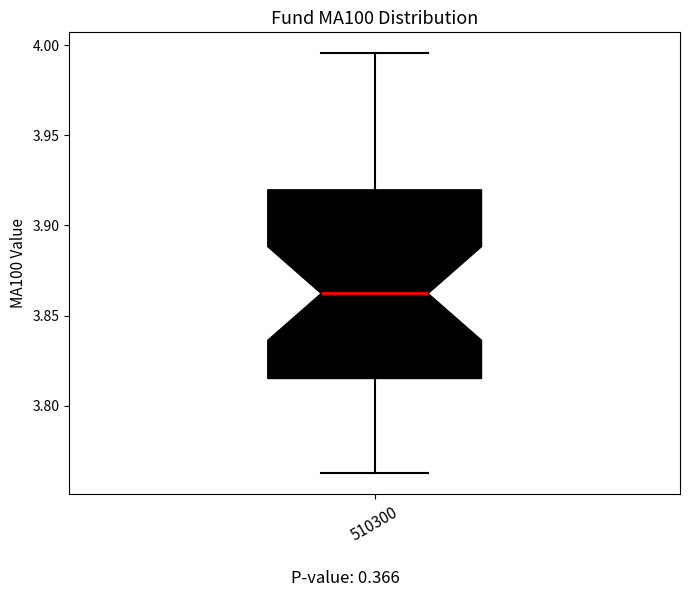

Where does the upper whisker of the box at x = 510300 end on the y-axis? The values are not printed on the chart, so give them approximately, as read against the axis.

3.995